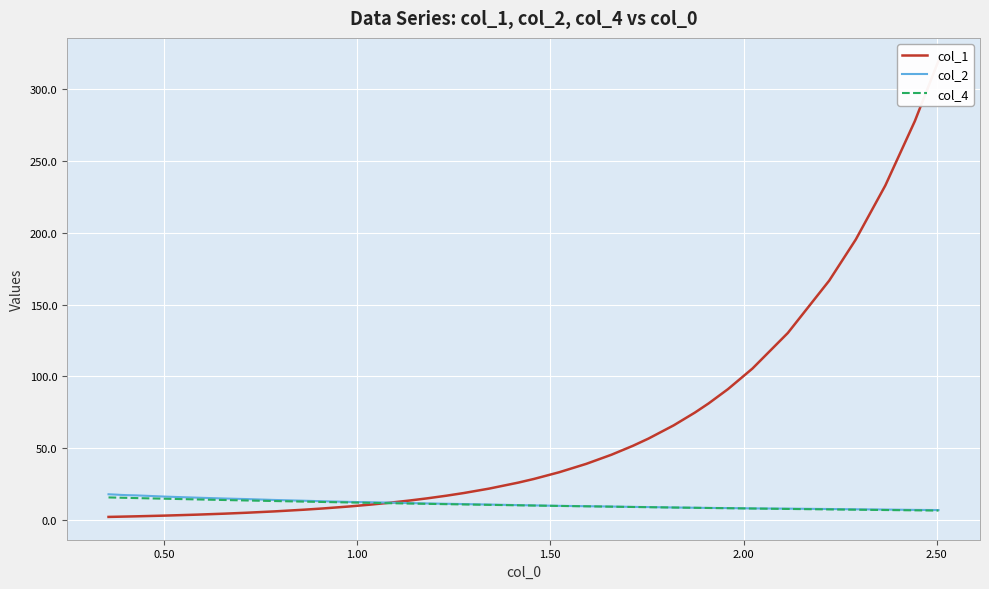

Is this an area chart (filled region under the line)?

No